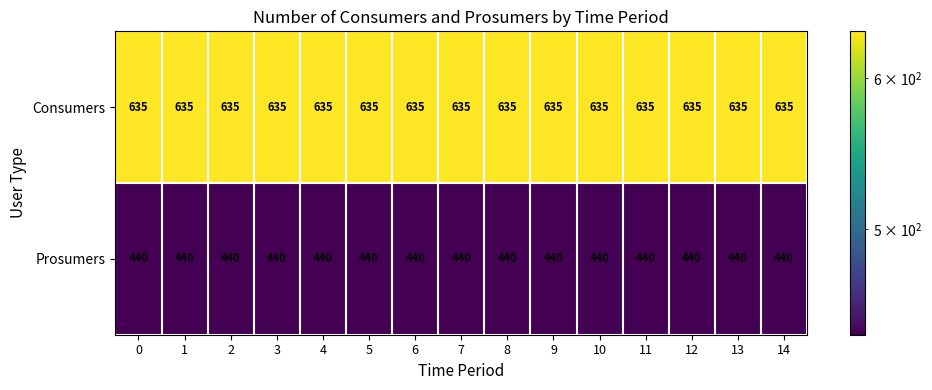

The Prosumers series shows 300 at 0. True or false?

False